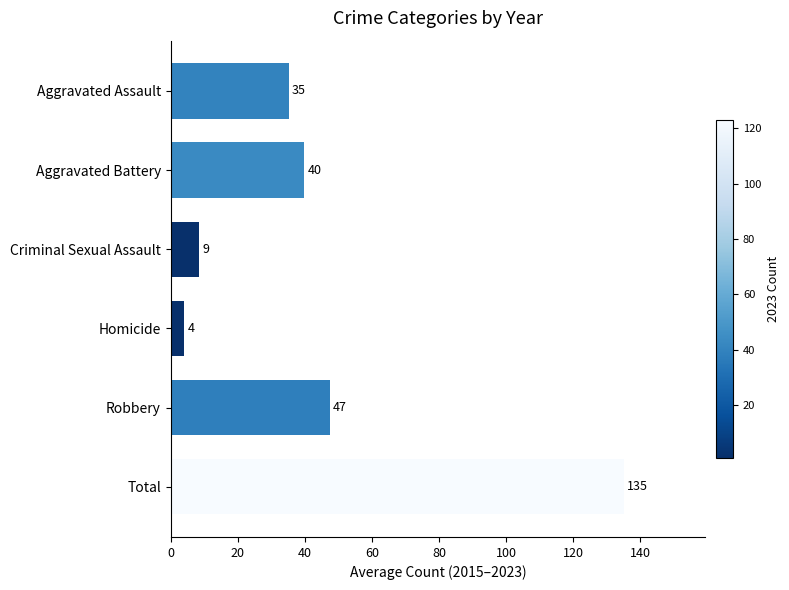

How many bars are there in total?

6